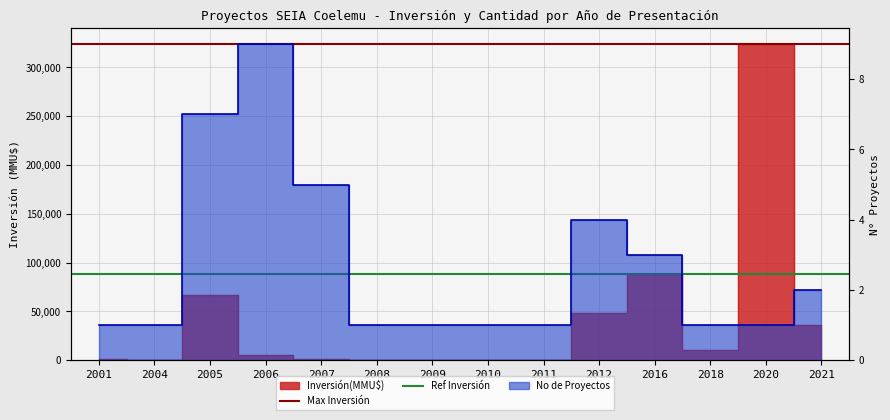

What is the approximate value of Max Inversión at 2001?

324020